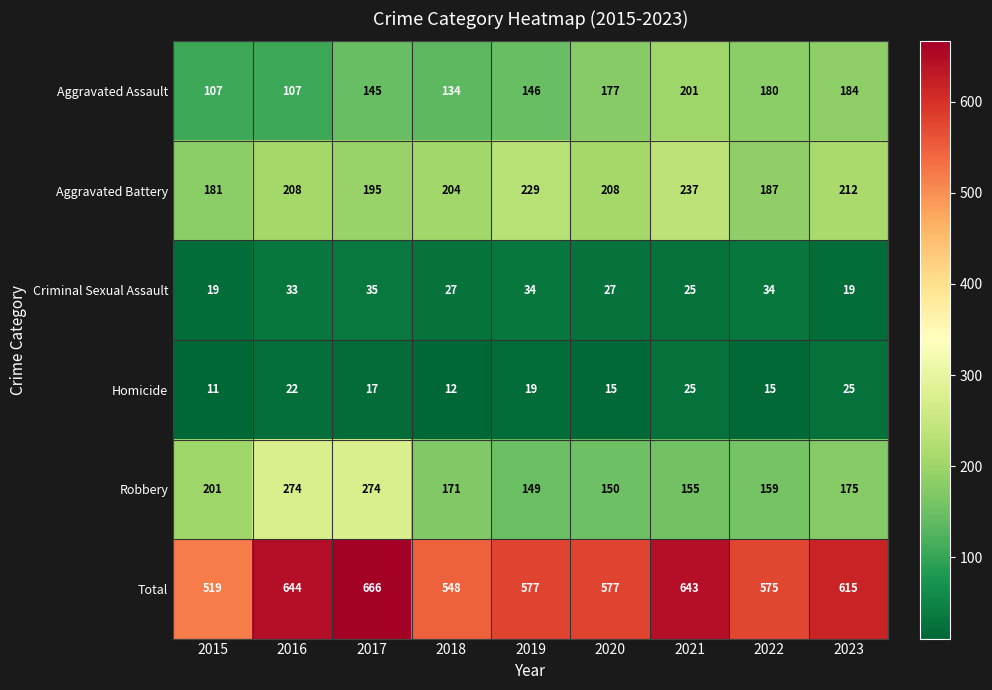

At which label does Homicide first exceed 17?

2016